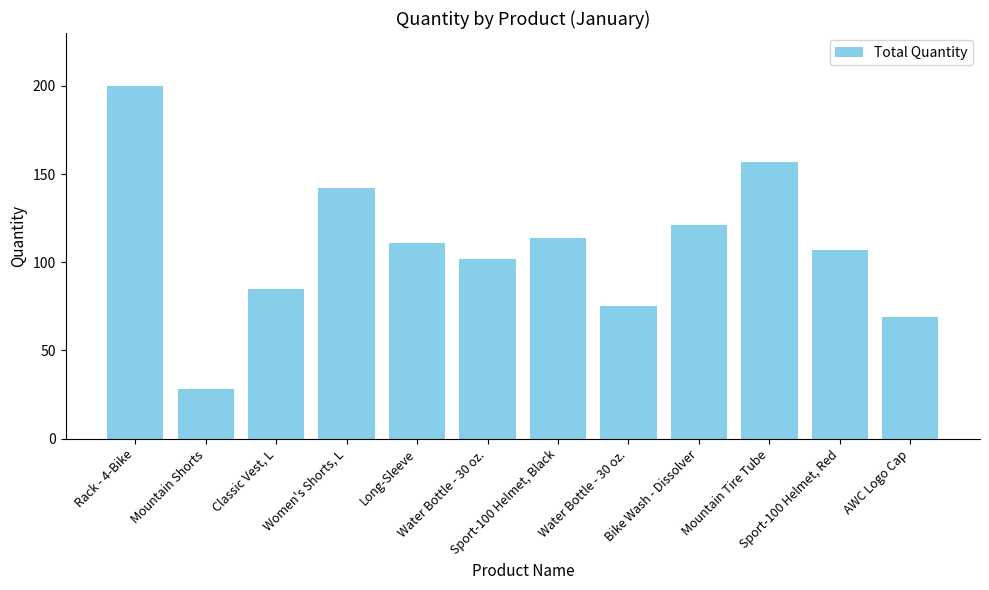

How many data points does each series have?

12